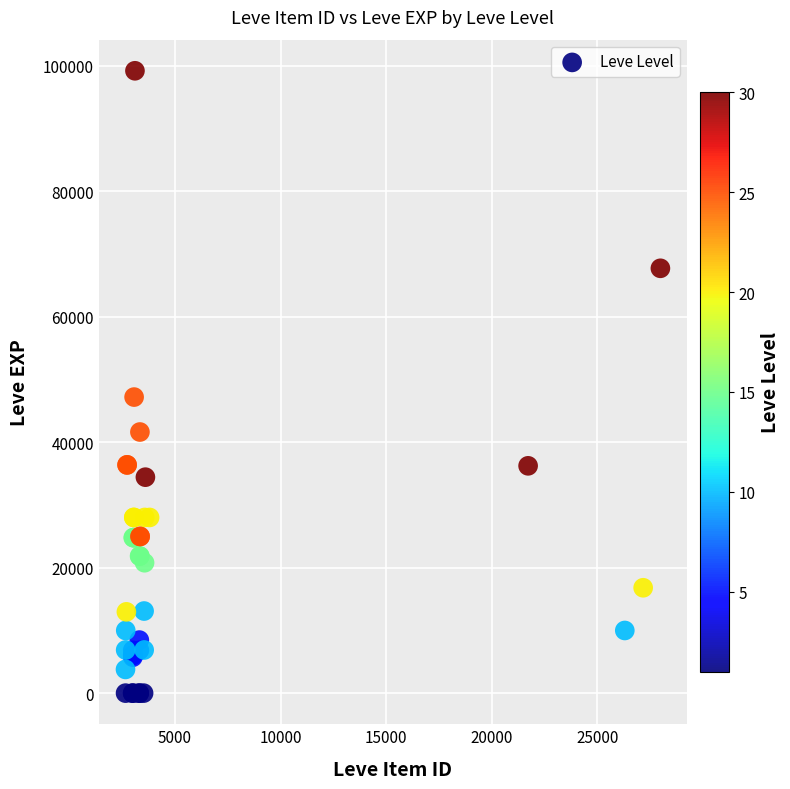

What Y value in the scatter plot is closest to 49610?

47200